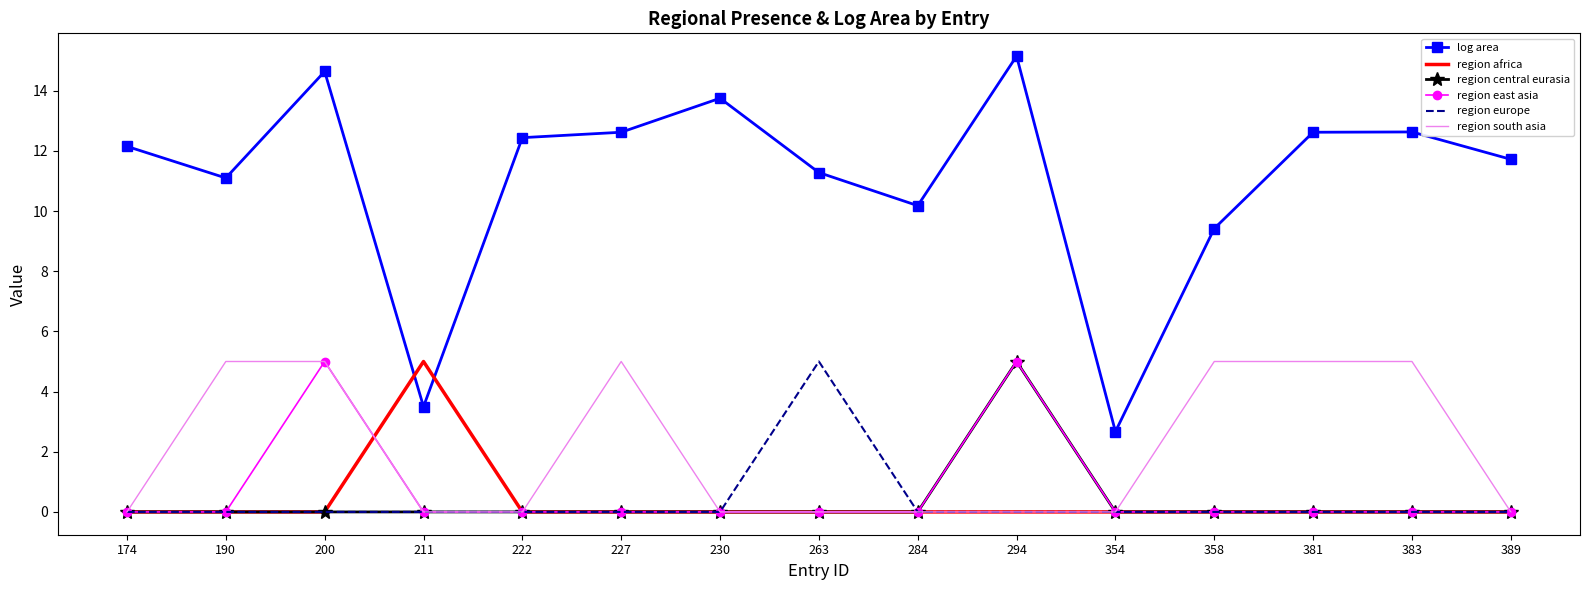

Is it true that log area equals 11.7 at 389?

True